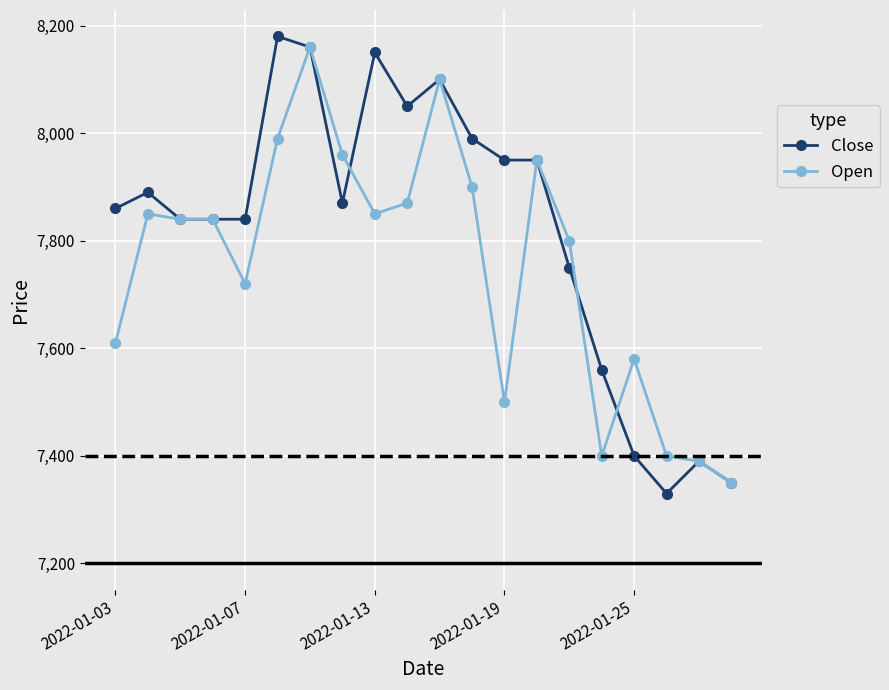

What are all the series names shown in the legend?

Close, Open